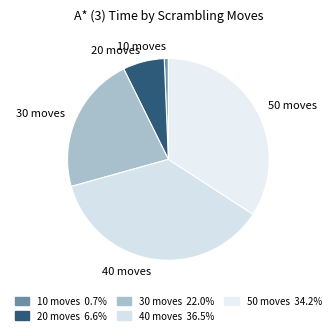

Which category has the smallest portion of the pie?

10 moves